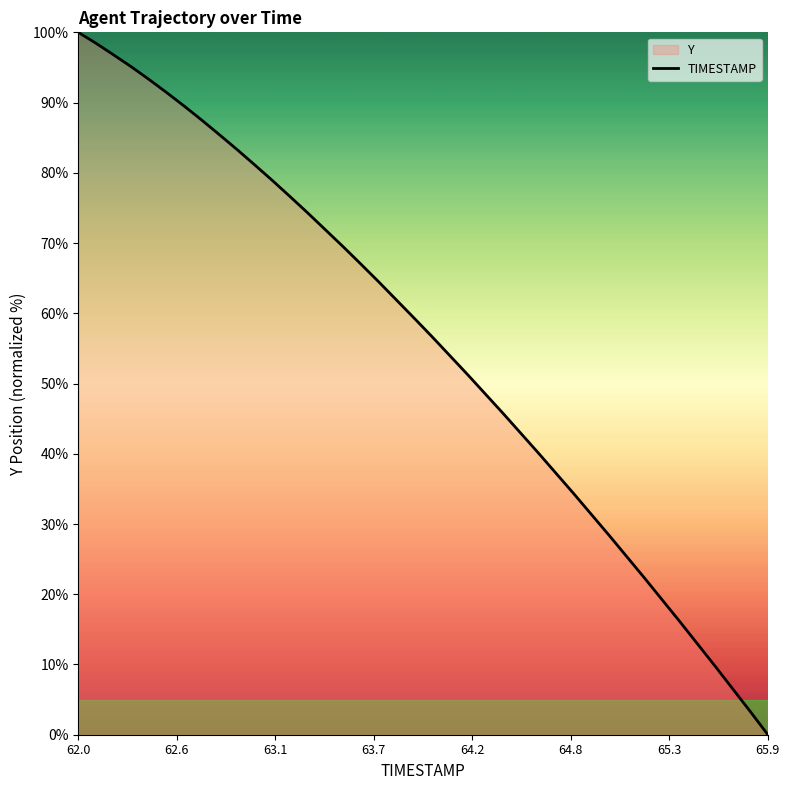

Is it true that the value at 65.9 is 0.0?

True